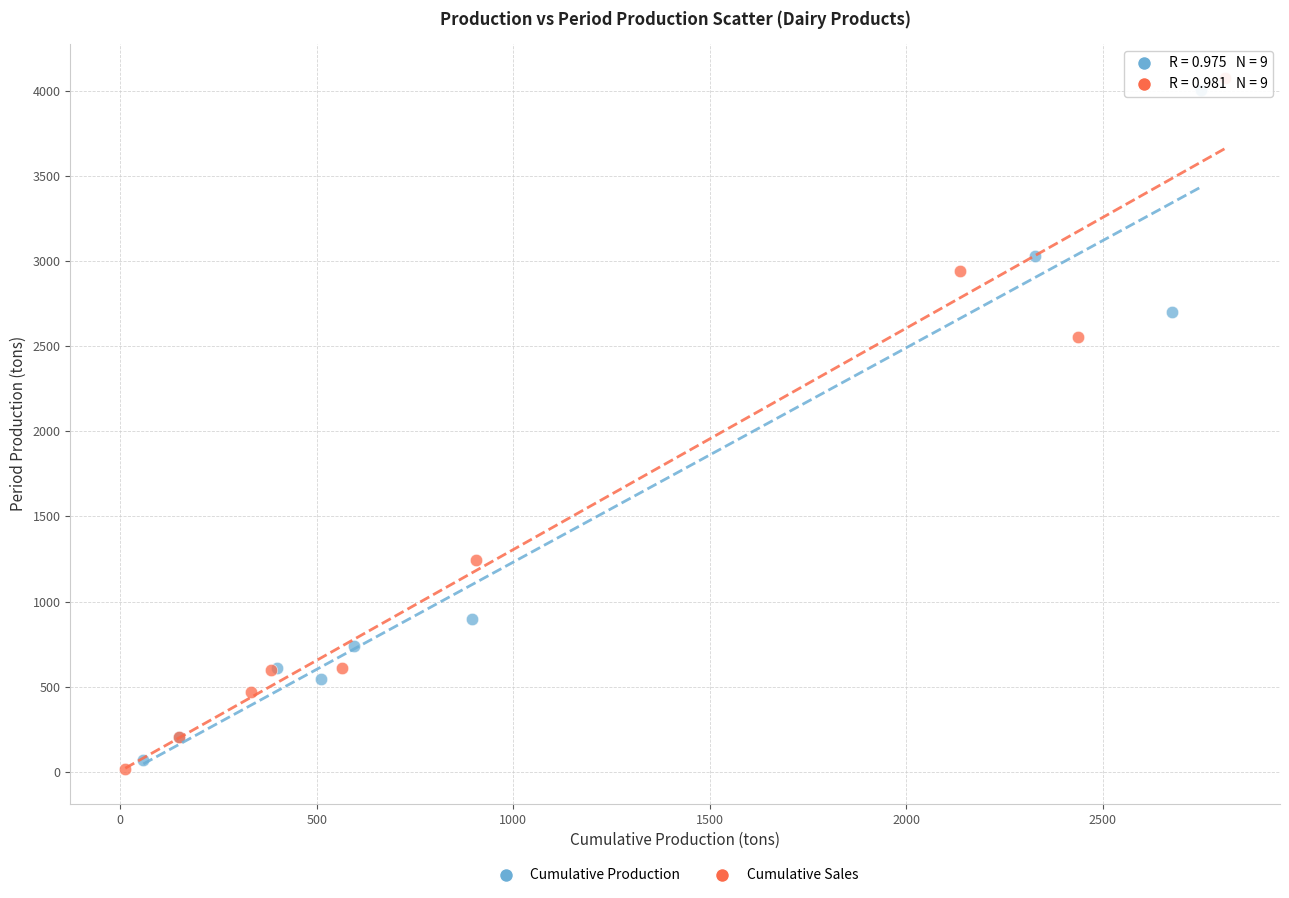

Which series has the largest Y range (max minus min)?

Cumulative Sales